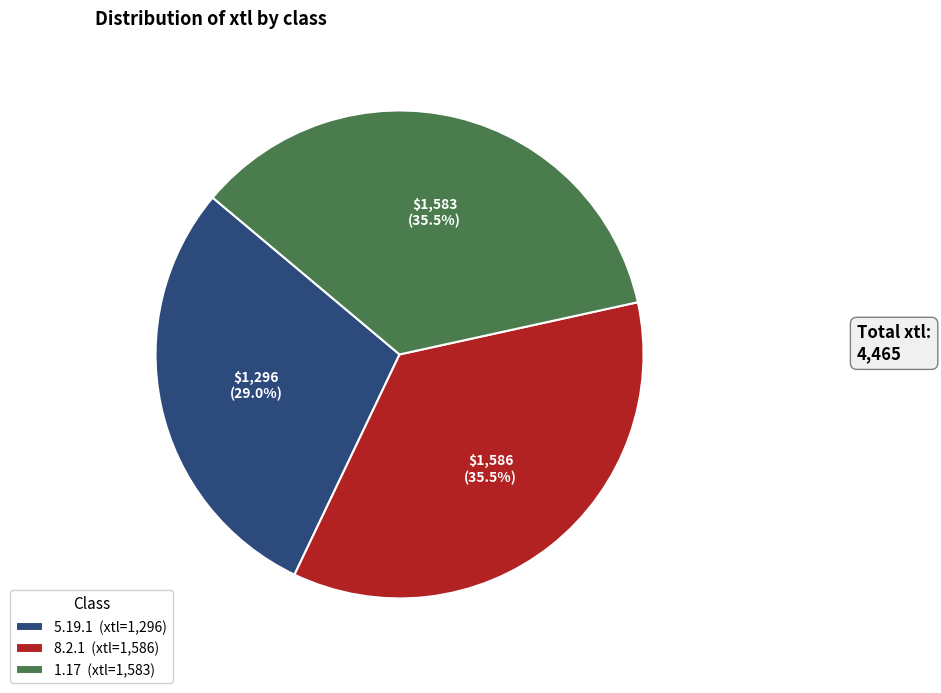

Is the sum of 5.19.1 (xtl=1,296) and 8.2.1 (xtl=1,586) greater than half?

Yes